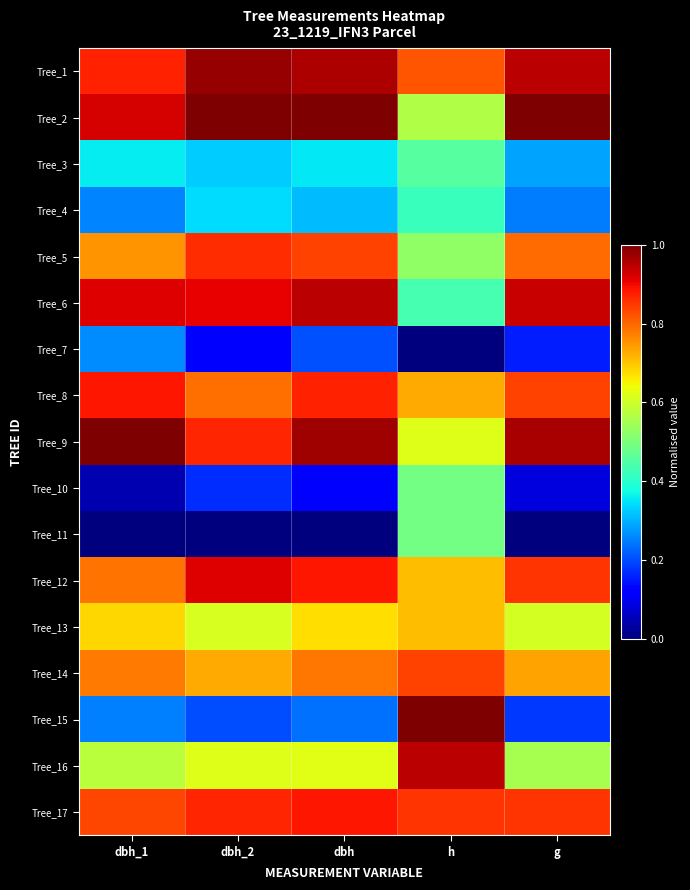

At how many categories does at least one series exceed 0?

5